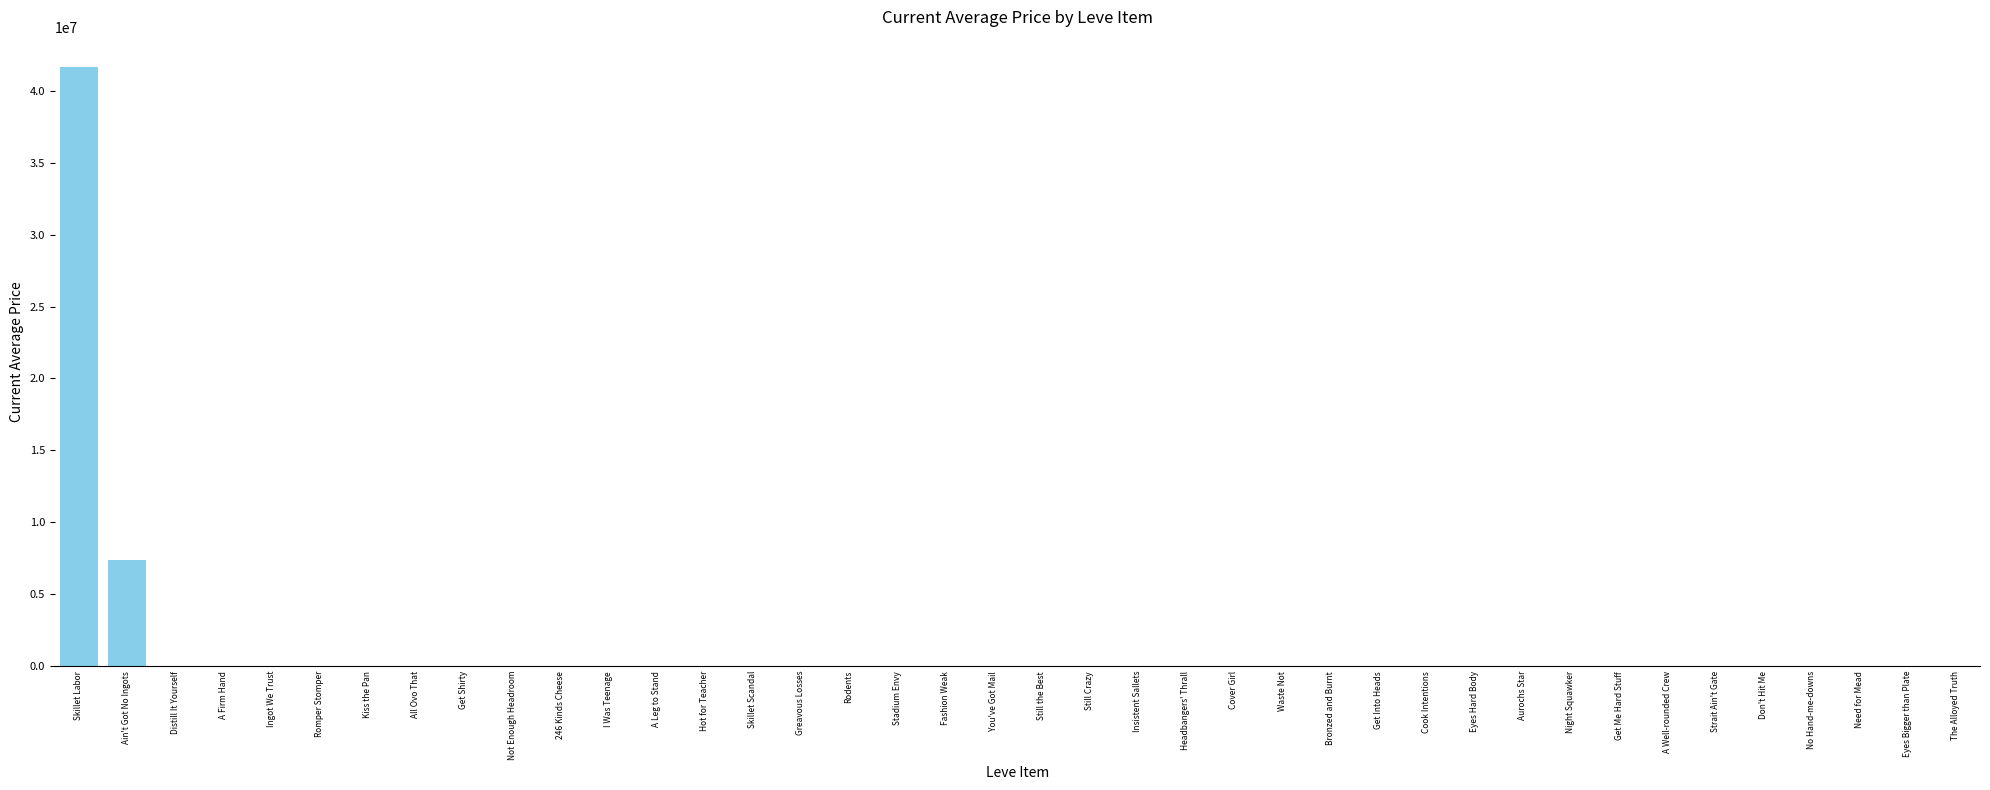

At which category does the chart reach its peak across all series?

Skillet Labor